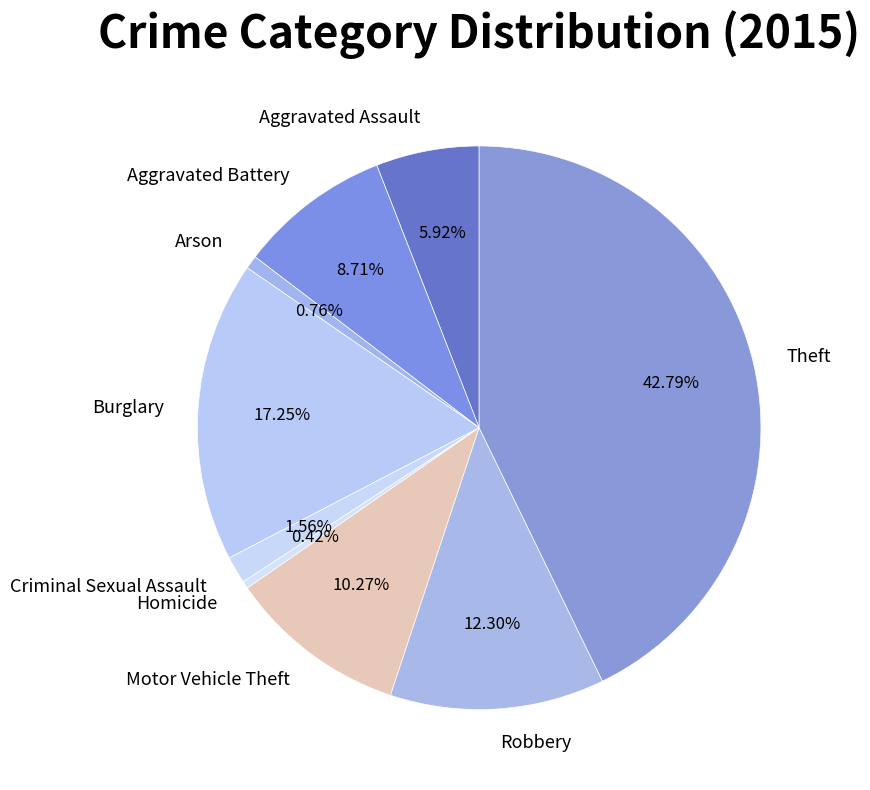

To the nearest percent, what is the difference between the Arson and Aggravated Battery slice percentages?

8%